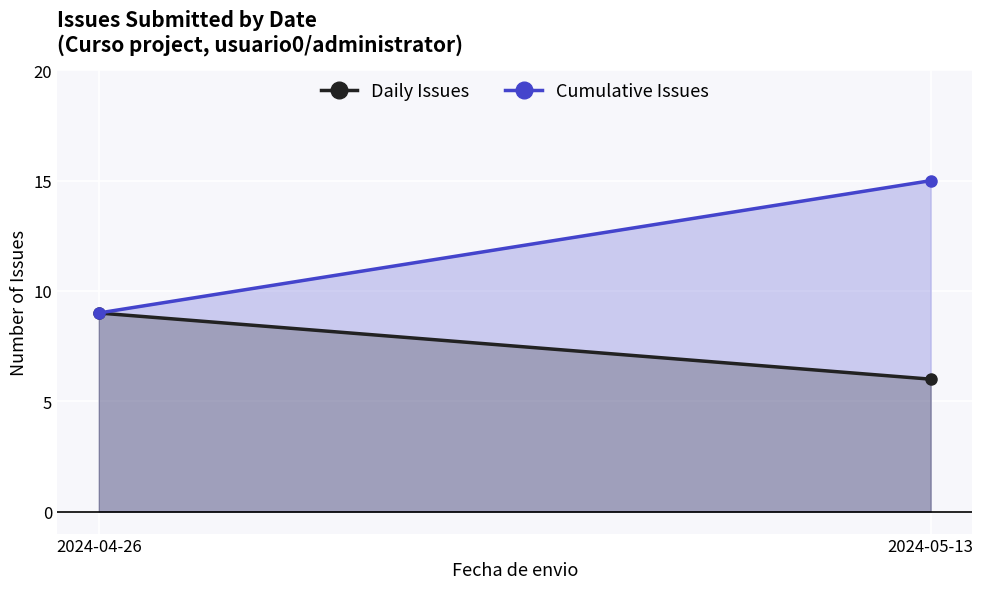

Is the value of Daily Issues at 2024-05-13 greater than the value of Cumulative Issues at 2024-05-13?

No